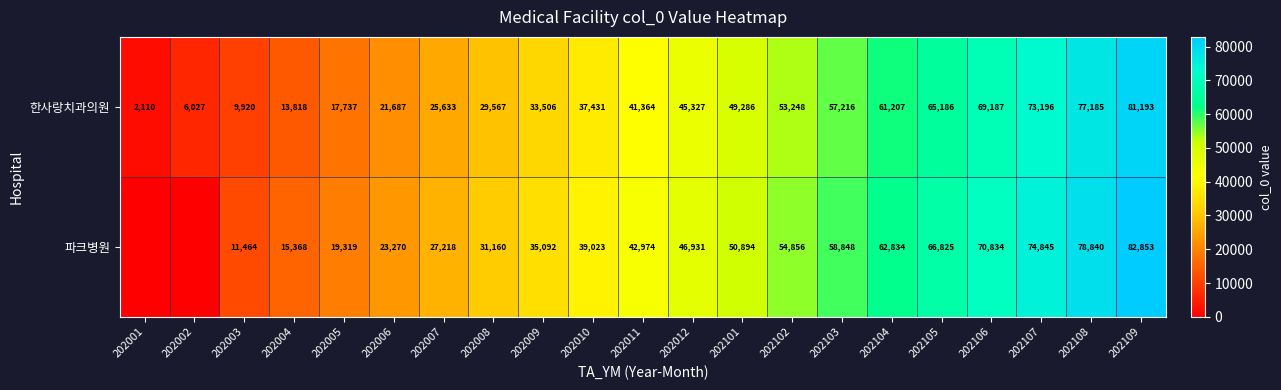

What is the greatest value displayed?

82853